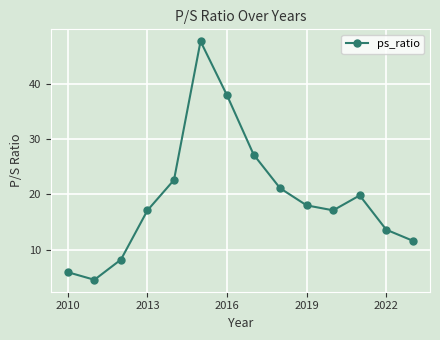

How many interior local valleys (lower than both neighbors) does the data have?

2